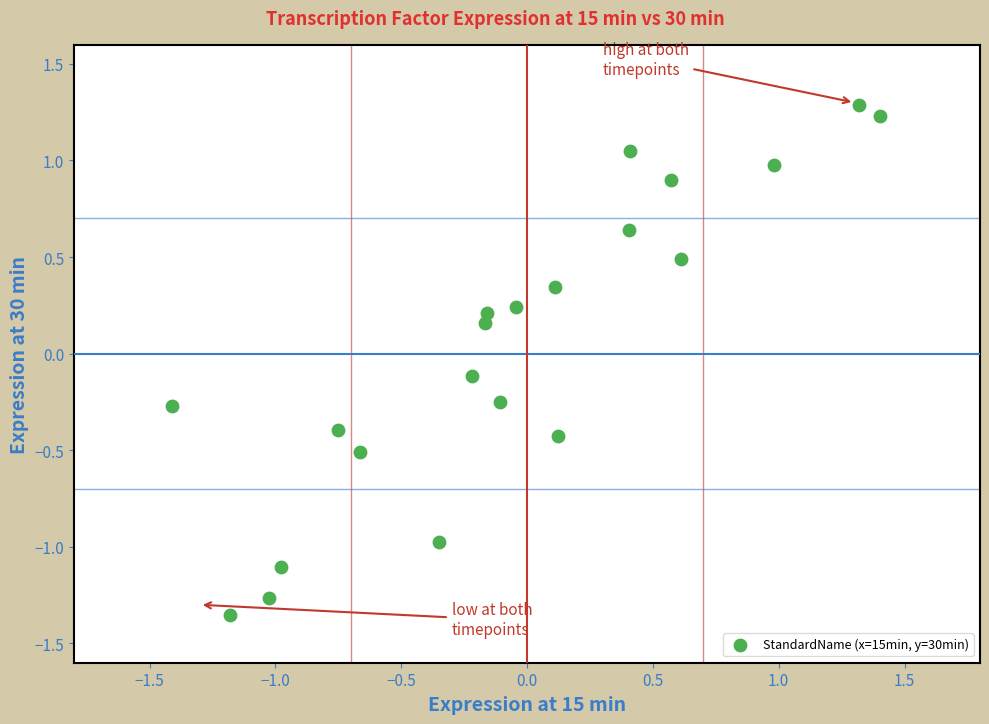

What is the range of Y values (max minus min)?

2.6